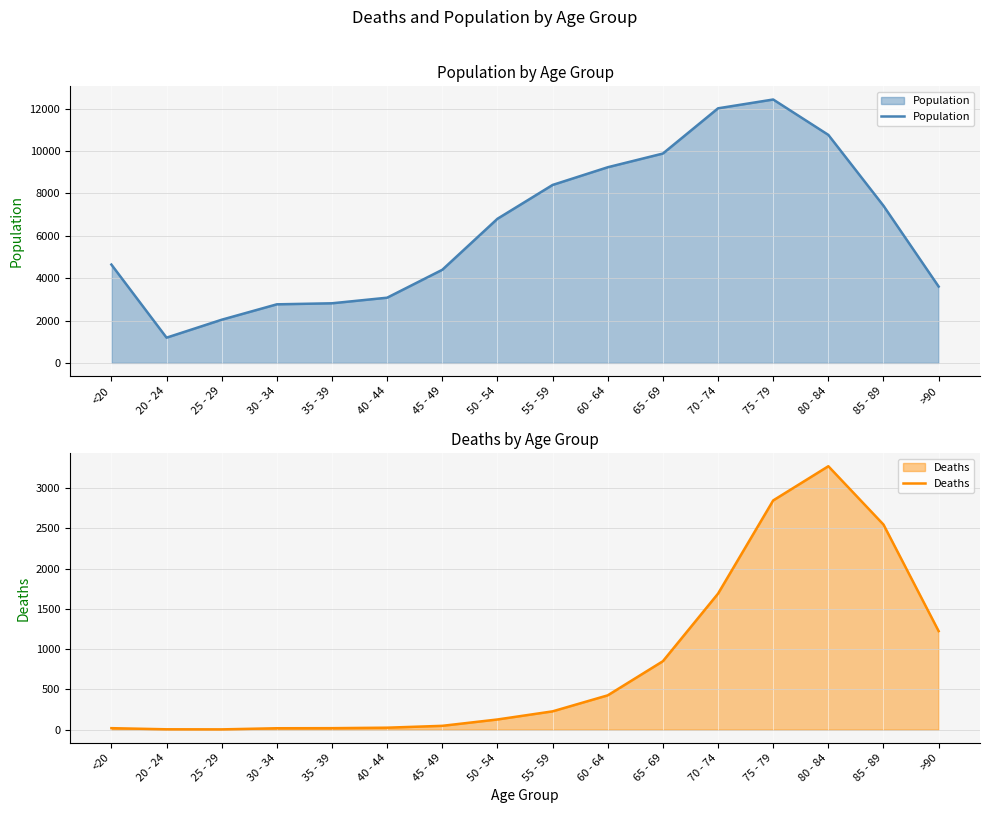

At which category does Population reach its first local peak?

75 - 79